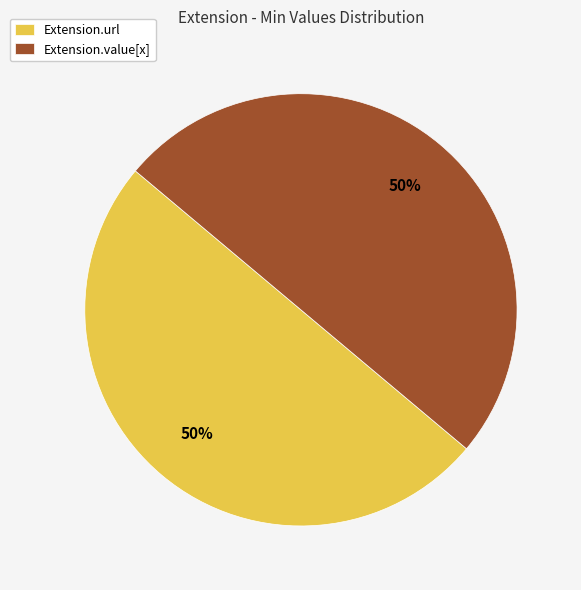

The Extension.url slice represents 50% of the pie. True or false?

True